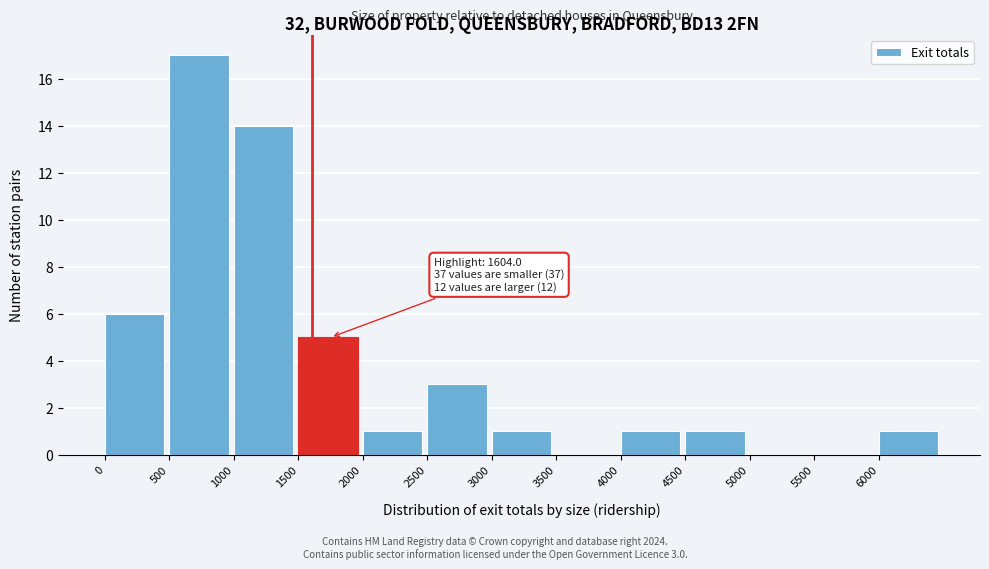

Which range on the x-axis has the tallest bar?

500 to 1000